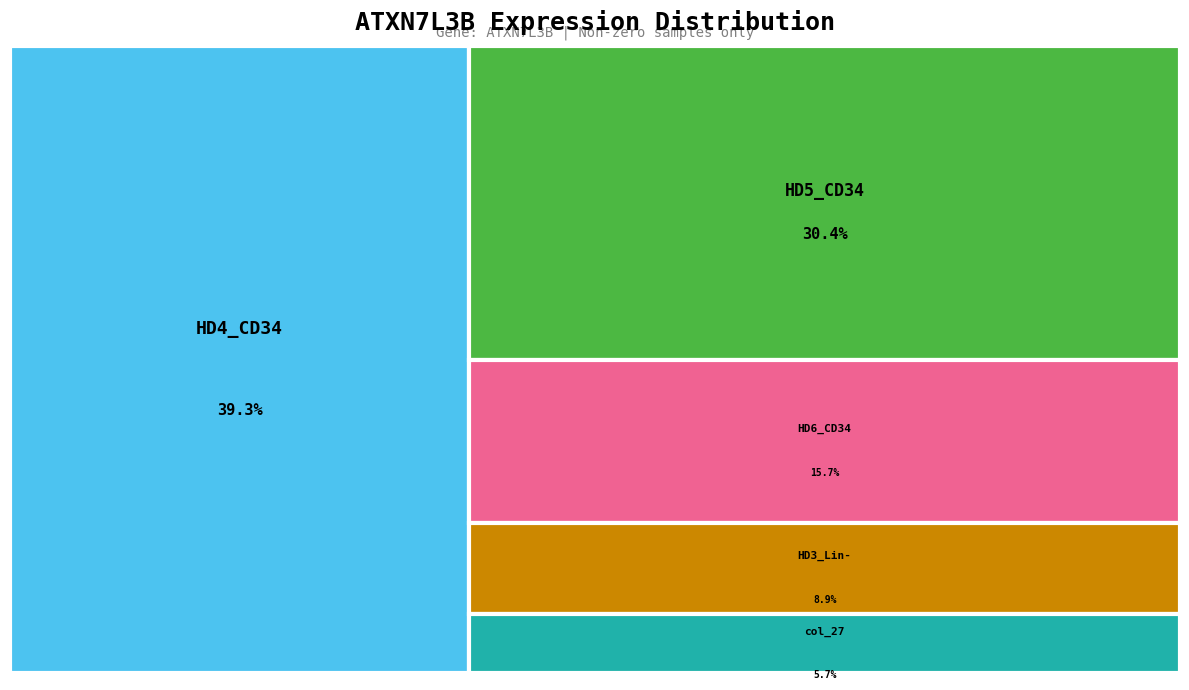

To the nearest percent, what percentage of the pie is HD6_CD34?

16%